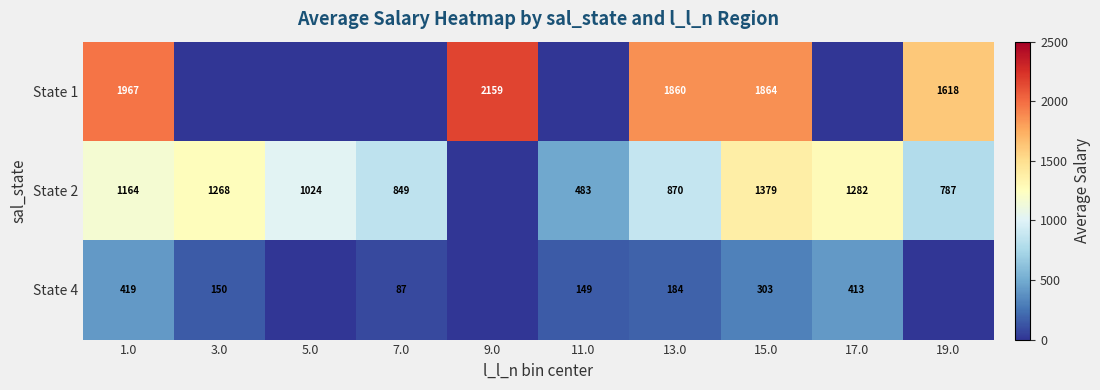

What is the sum of the State 1 values at 1.0 and 15.0?

3831